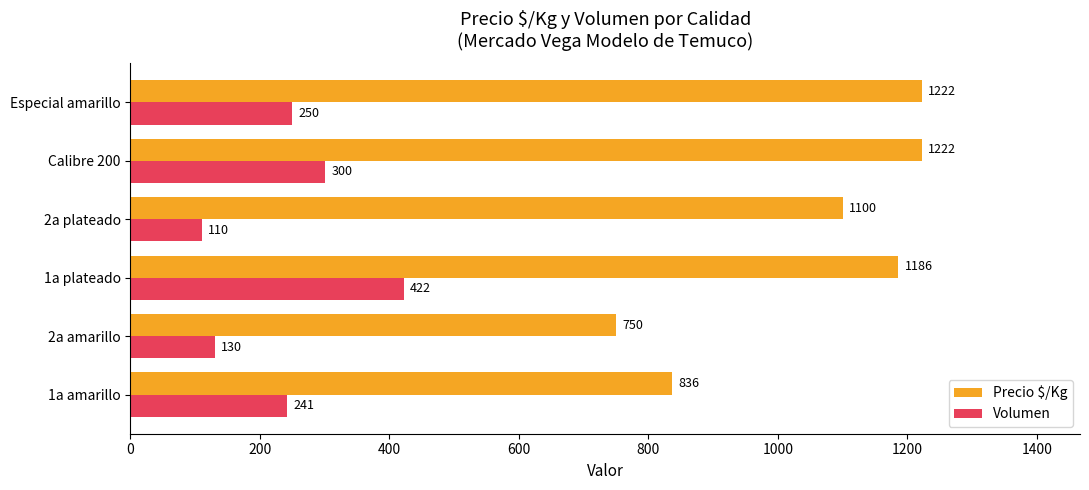

The Precio $/Kg series shows 1100 at 2a plateado. True or false?

True